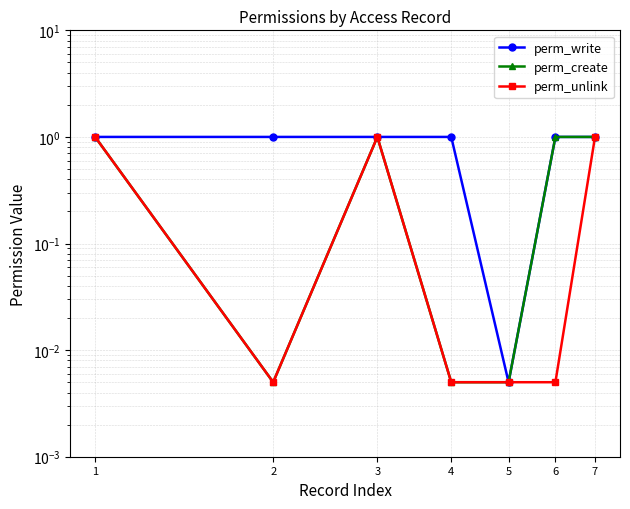

True or false: perm_unlink and perm_write intersect in this chart.

False